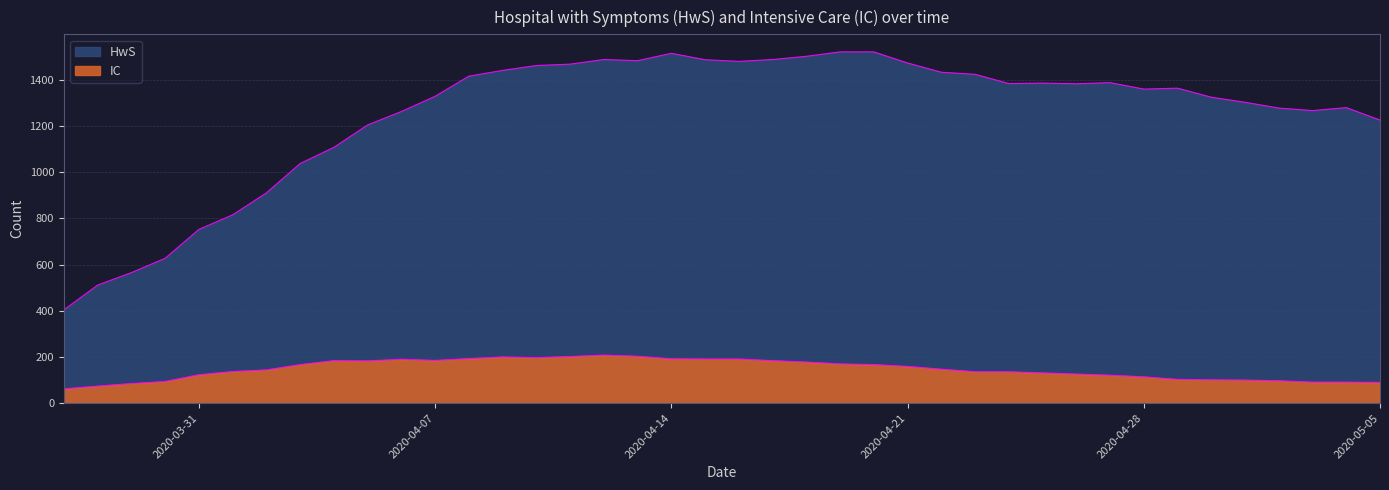

What is the minimum value shown in the chart?

62